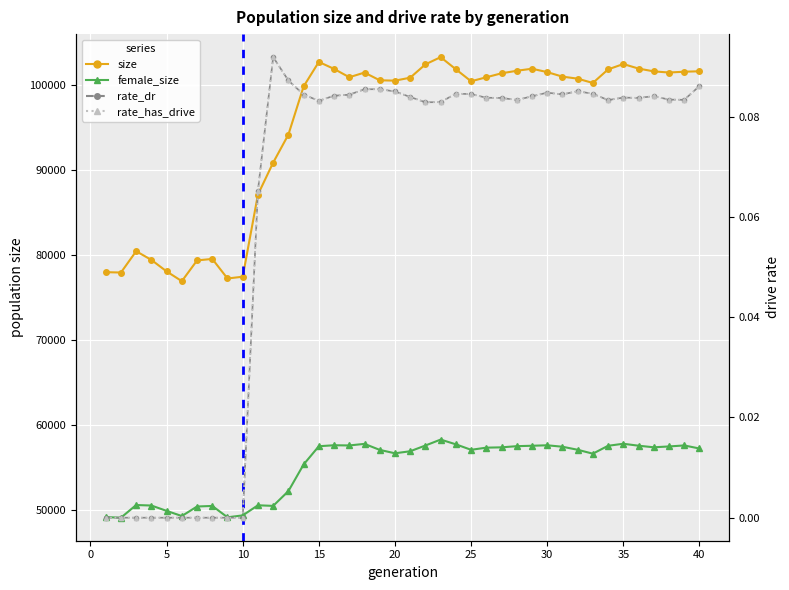

Reading left to right, what are all the values shown in this chart?

size: 77967.0	77924.0	80431.0	79408.0	78057.0	76908.0	79347.0	79525.0	77223.0	77432.0	87097.0	90854.0	94145.0	99816.0	102695.0	101874.0	100896.0	101442.0	100536.0	100494.0	100840.0	102408.0	103259.0	101833.0	100422.0	100889.0	101358.0	101653.0	101897.0	101499.0	100966.0	100728.0	100222.0	101816.0	102448.0	101914.0	101586.0	101449.0	101544.0	101595.0
female_size: 49157.0	49088.0	50579.0	50519.0	49890.0	49283.0	50404.0	50470.0	49134.0	49359.0	50548.0	50477.0	52212.0	55348.0	57493.0	57608.0	57586.0	57770.0	57063.0	56664.0	56902.0	57578.0	58276.0	57718.0	57073.0	57326.0	57363.0	57500.0	57550.0	57604.0	57436.0	57078.0	56617.0	57547.0	57784.0	57556.0	57369.0	57468.0	57586.0	57227.0
rate_dr: 0.0	0.0	0.0	0.0	0.0	0.0	0.0	0.0	0.0	0.0	0.1	0.1	0.1	0.1	0.1	0.1	0.1	0.1	0.1	0.1	0.1	0.1	0.1	0.1	0.1	0.1	0.1	0.1	0.1	0.1	0.1	0.1	0.1	0.1	0.1	0.1	0.1	0.1	0.1	0.1
rate_has_drive: 0.0	0.0	0.0	0.0	0.0	0.0	0.0	0.0	0.0	0.0	0.1	0.1	0.1	0.1	0.1	0.1	0.1	0.1	0.1	0.1	0.1	0.1	0.1	0.1	0.1	0.1	0.1	0.1	0.1	0.1	0.1	0.1	0.1	0.1	0.1	0.1	0.1	0.1	0.1	0.1